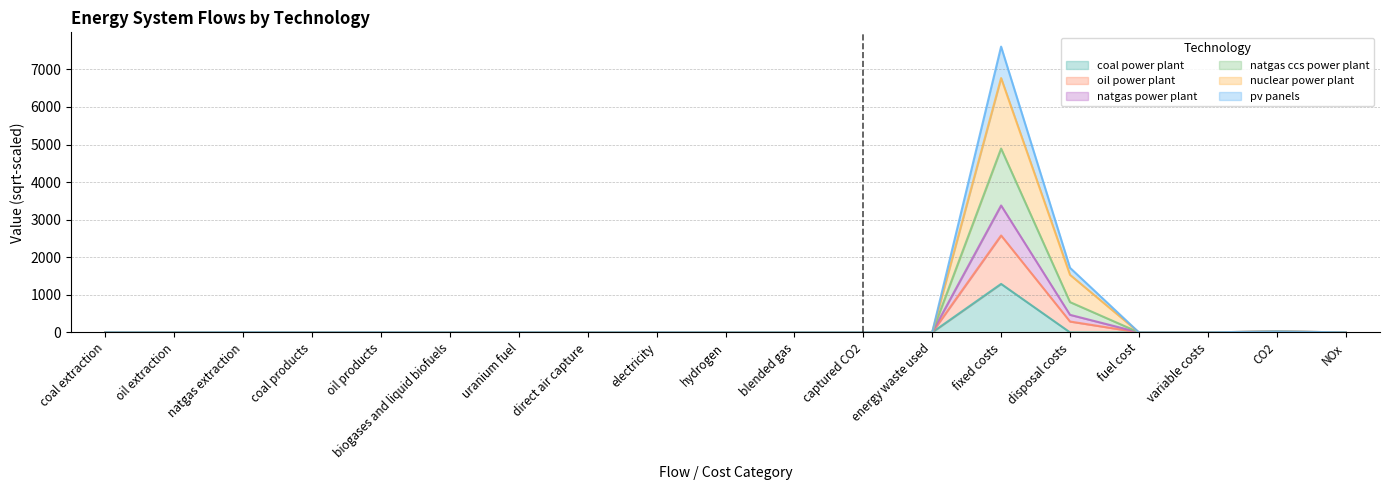

At which category is the sum across all series the highest?

fixed costs